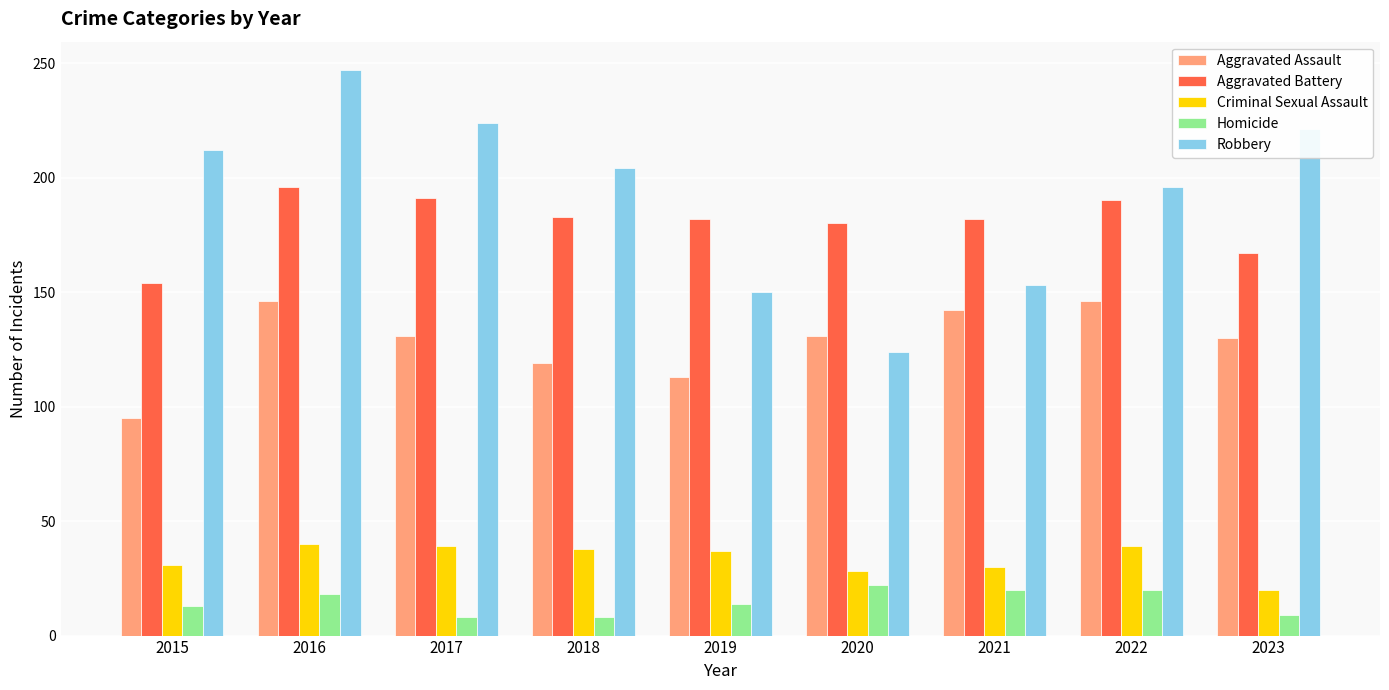

Which series changed the most between 2015 and 2020?

Robbery